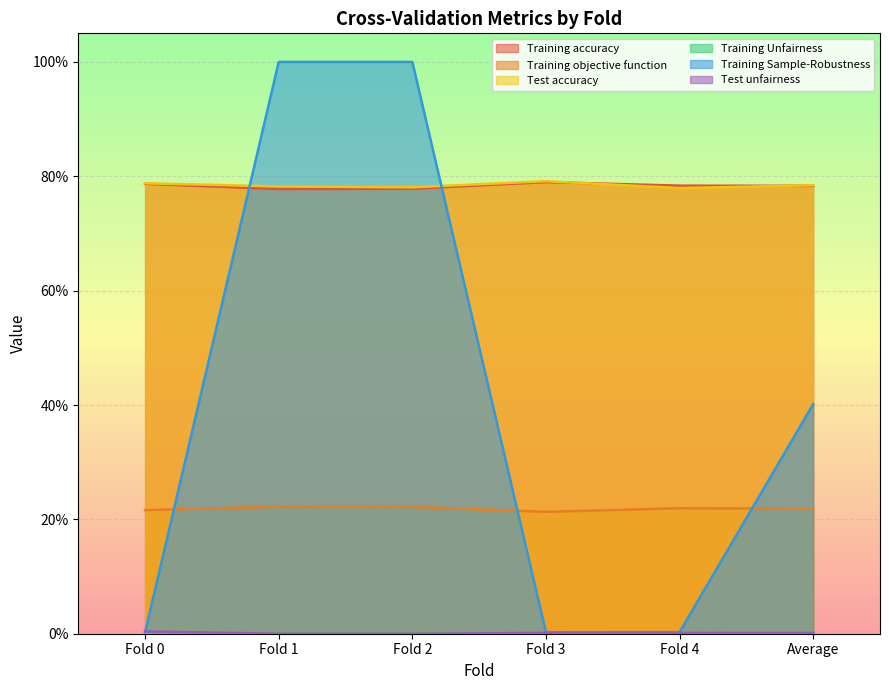

True or false: Training accuracy and Training Unfairness intersect in this chart.

False